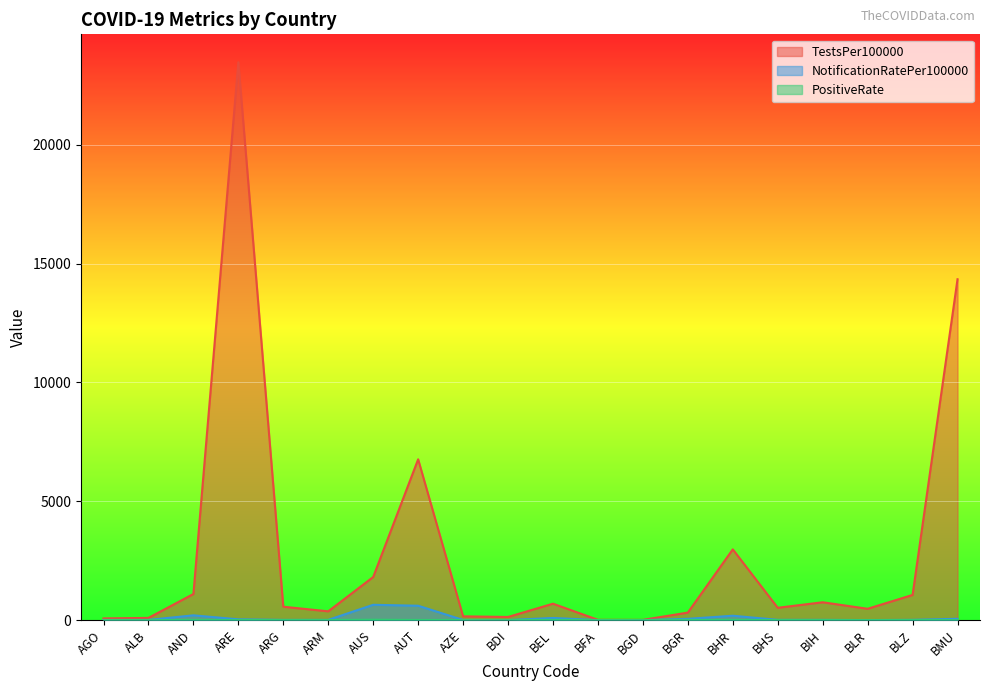

What is the spread (max minus min) of values at AUT?

6758.9